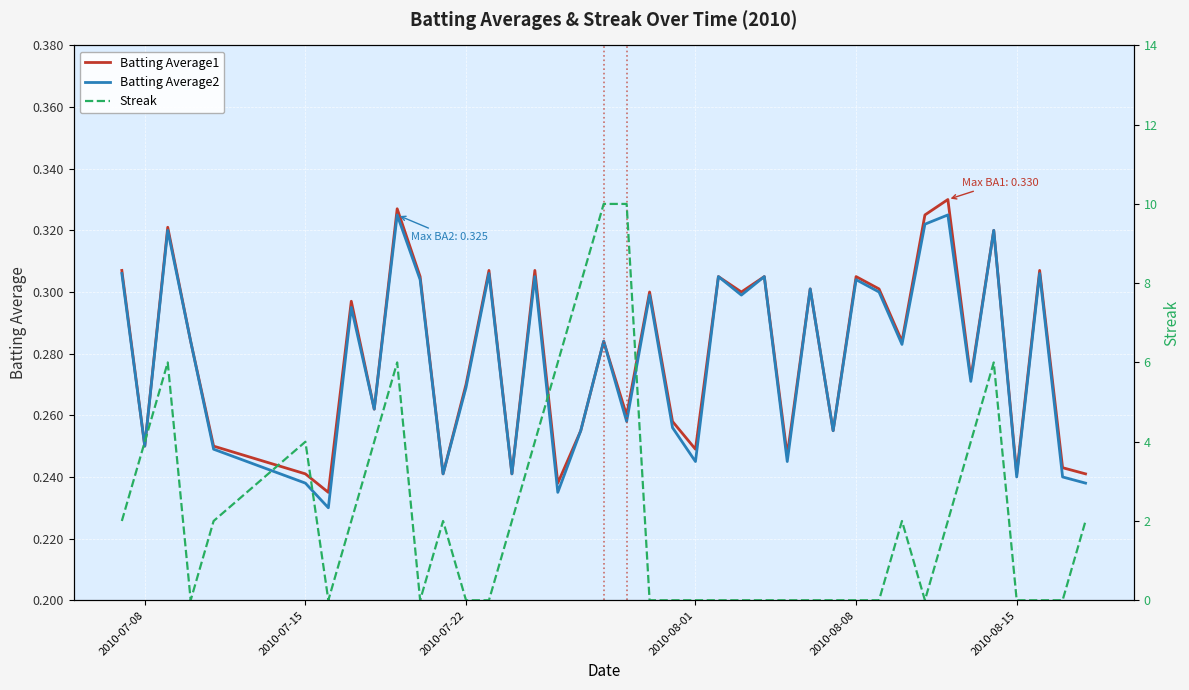

Count the number of data series in this chart.

3